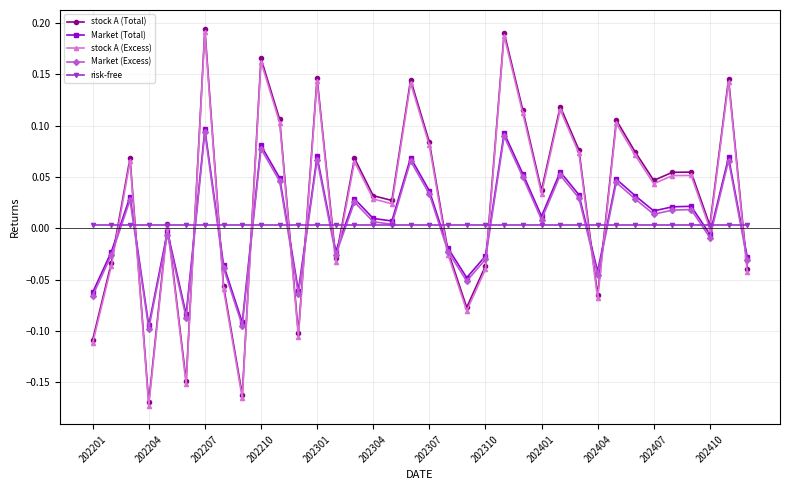

How many times do risk-free and Market (Total) cross each other?

16